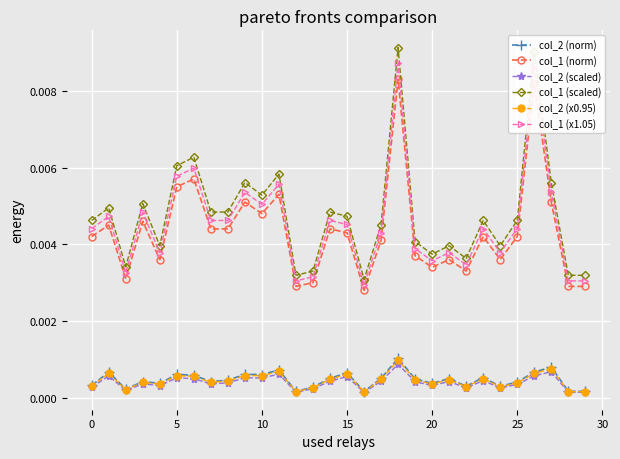

In col_1 (norm), how many points are higher than both neighbors (excluding endpoints)?

10